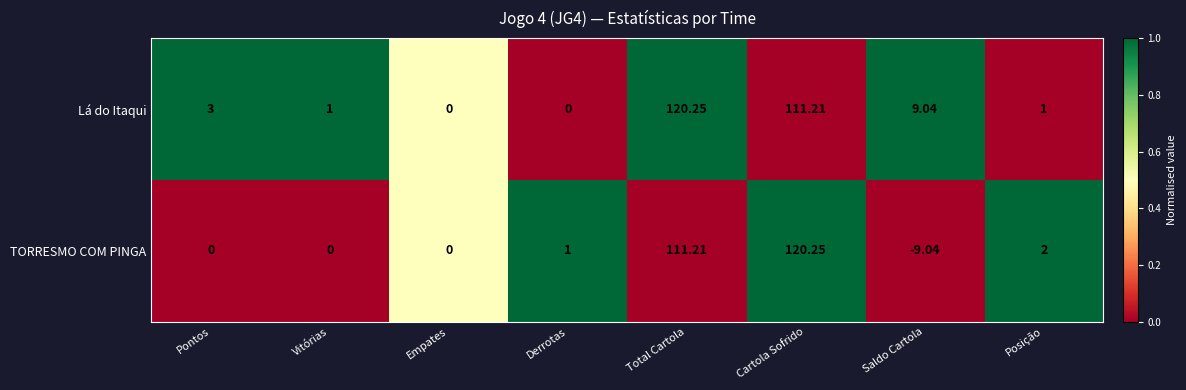

At which label does TORRESMO COM PINGA reach its peak?

Cartola Sofrido